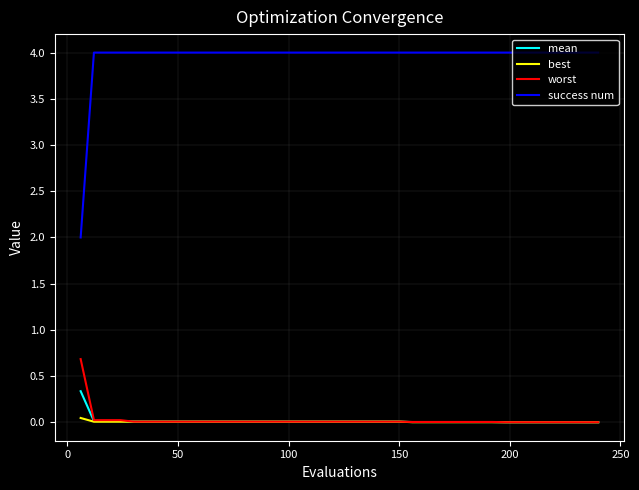

Which series has the widest spread of values?

success num